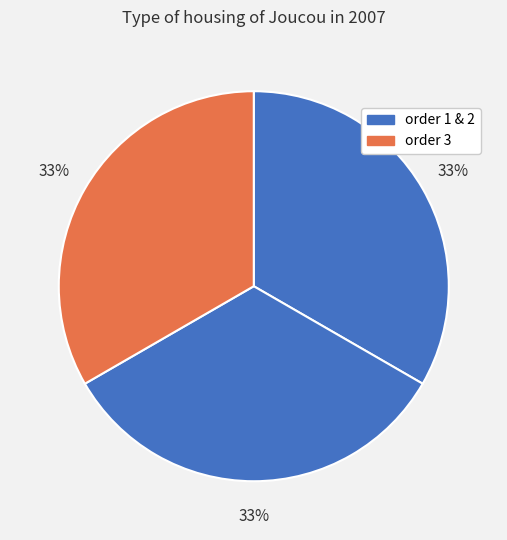

How many segments does this pie chart have?

3